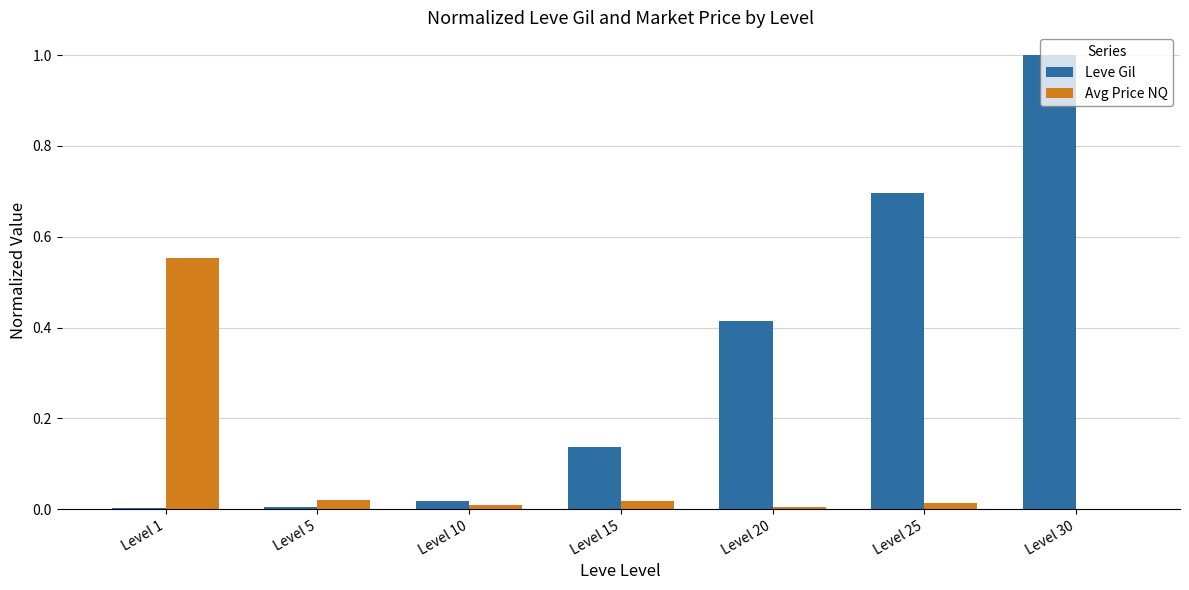

Is the value of Leve Gil at Level 15 greater than the value of Avg Price NQ at Level 15?

Yes